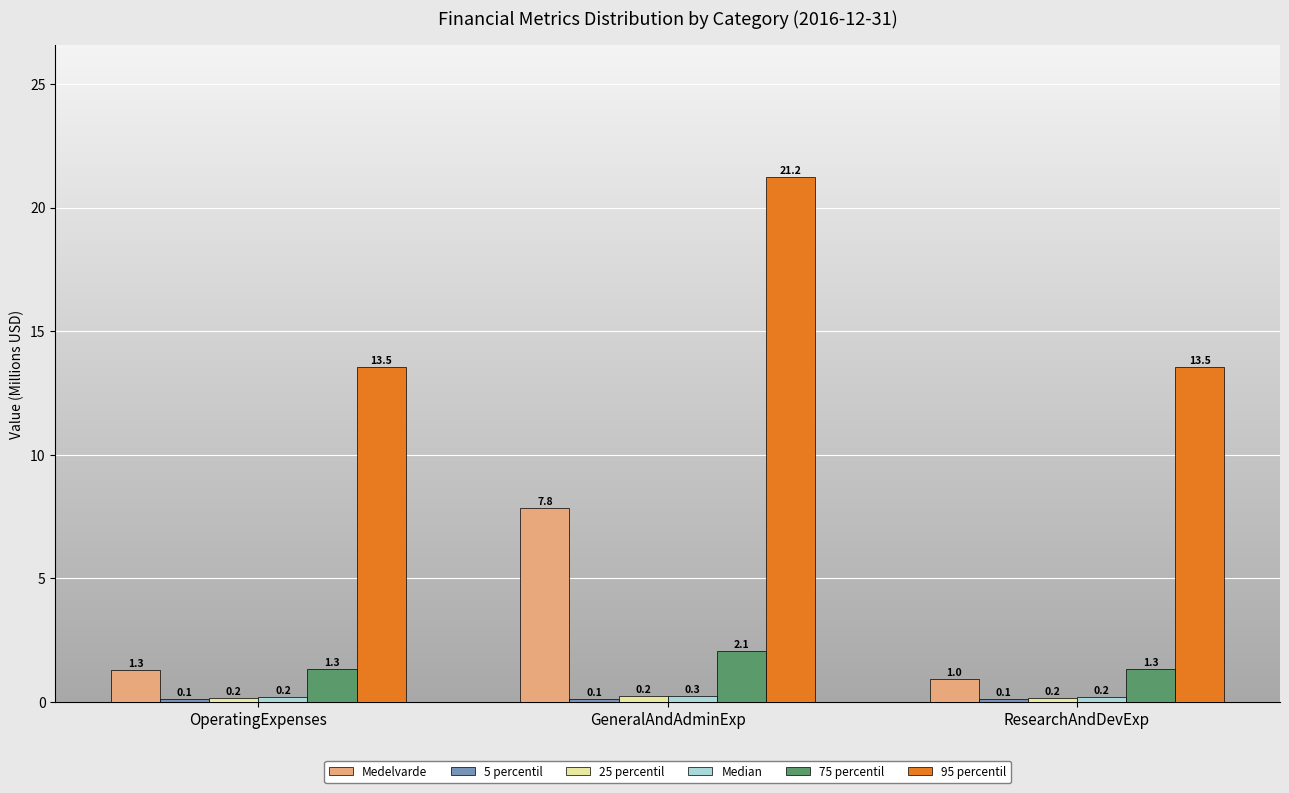

At how many categories does at least one series exceed 6?

3